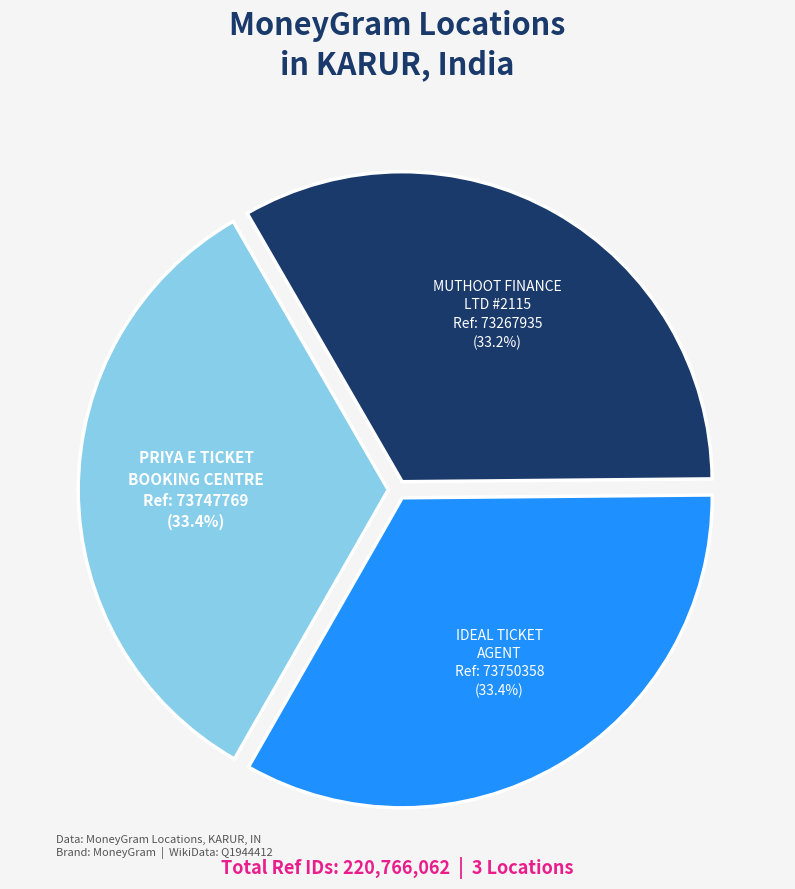

What is the total percentage of MUTHOOT FINANCE LTD #2115 Ref: 73267935 and PRIYA E TICKET BOOKING CENTRE Ref: 73747769?

66.6%